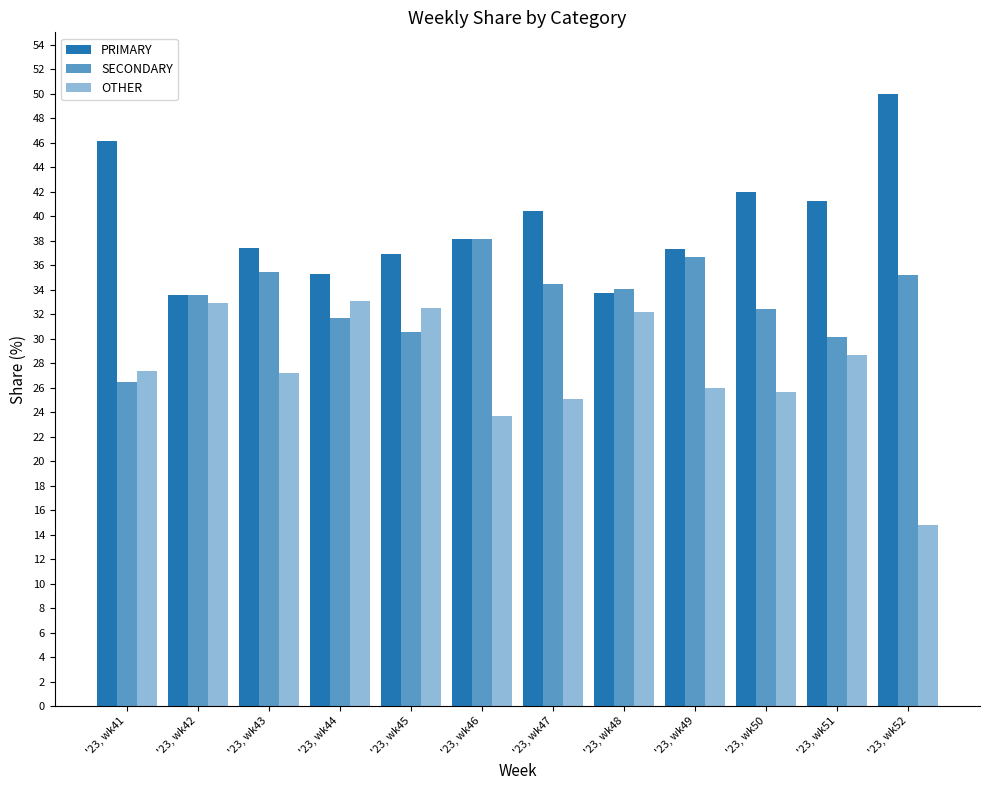

How many bars are there in each group?

3